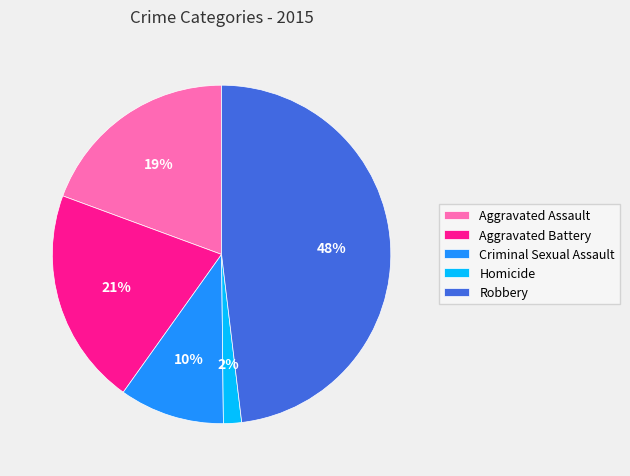

To the nearest percent, what portion does Aggravated Battery represent?

21%